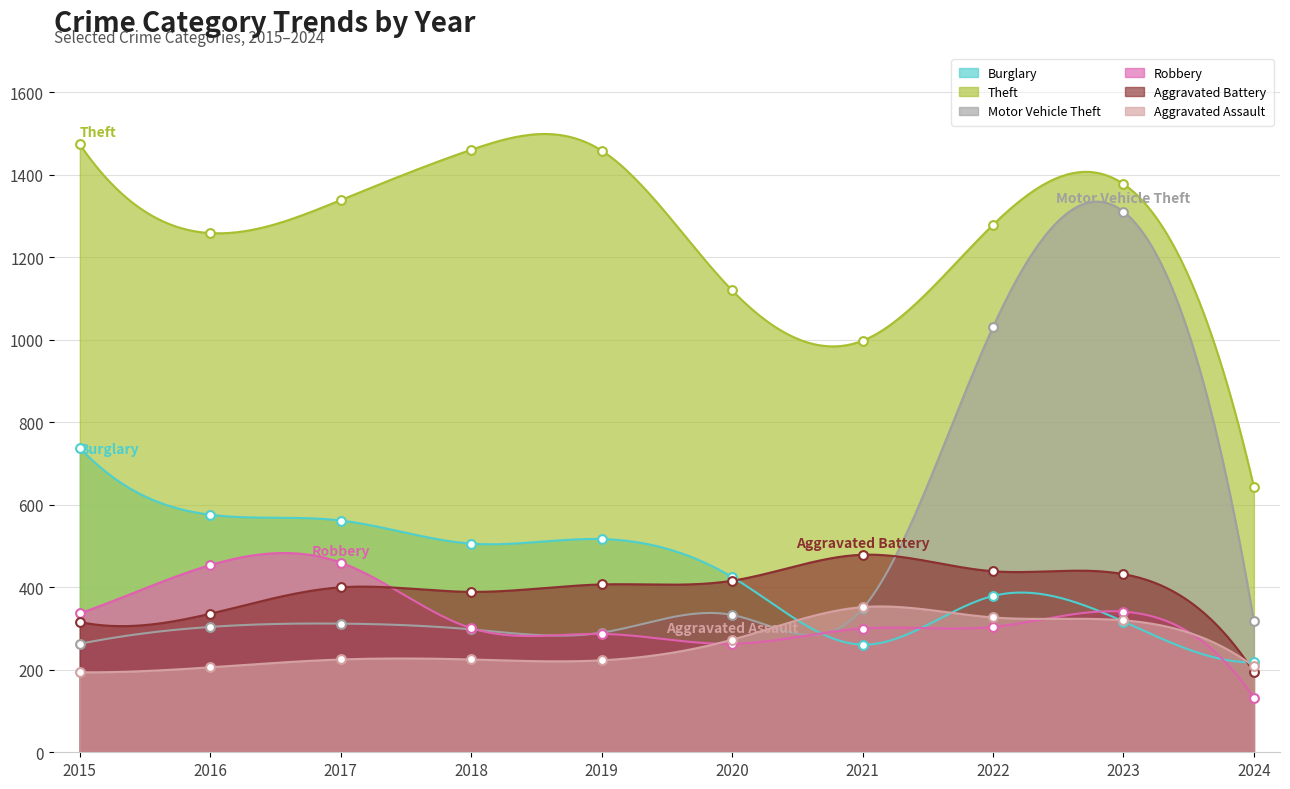

Which series has the widest spread of Y values?

Motor Vehicle Theft